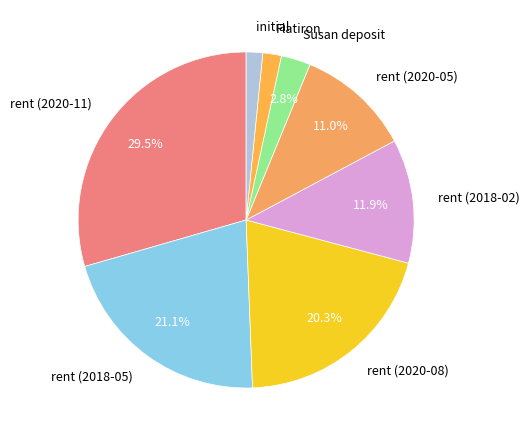

To the nearest percent, what is the average slice percentage?

12%